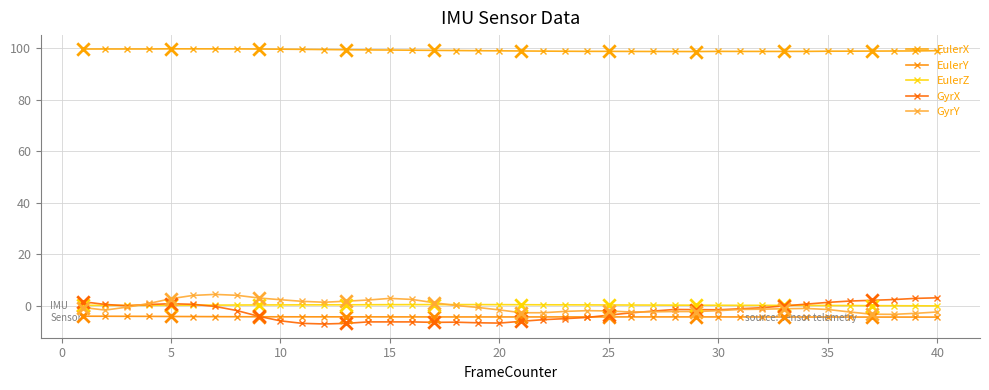

At how many categories does at least one series exceed 73?

40